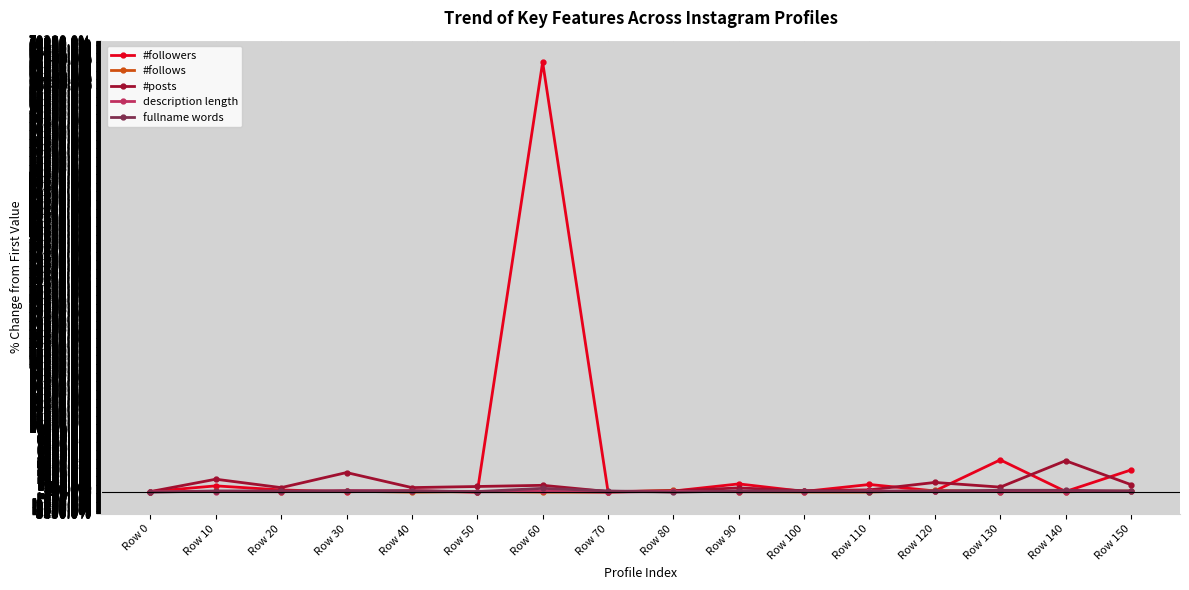

At which category is the sum across all series the highest?

Row 60